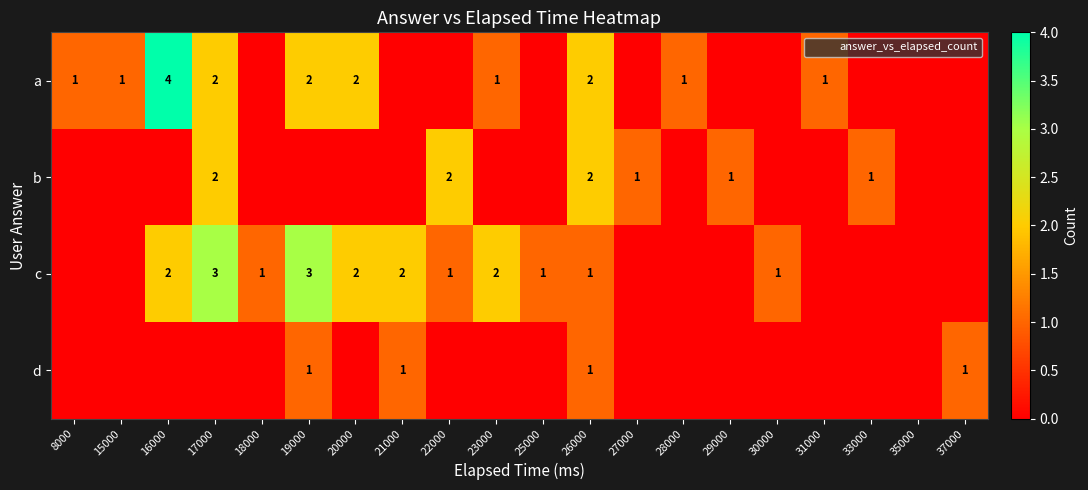

The a series shows -2 at 27000. True or false?

False